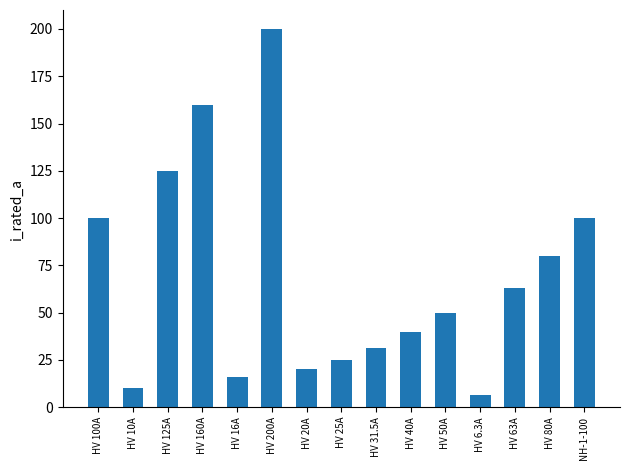

What is the greatest value displayed?

200.0